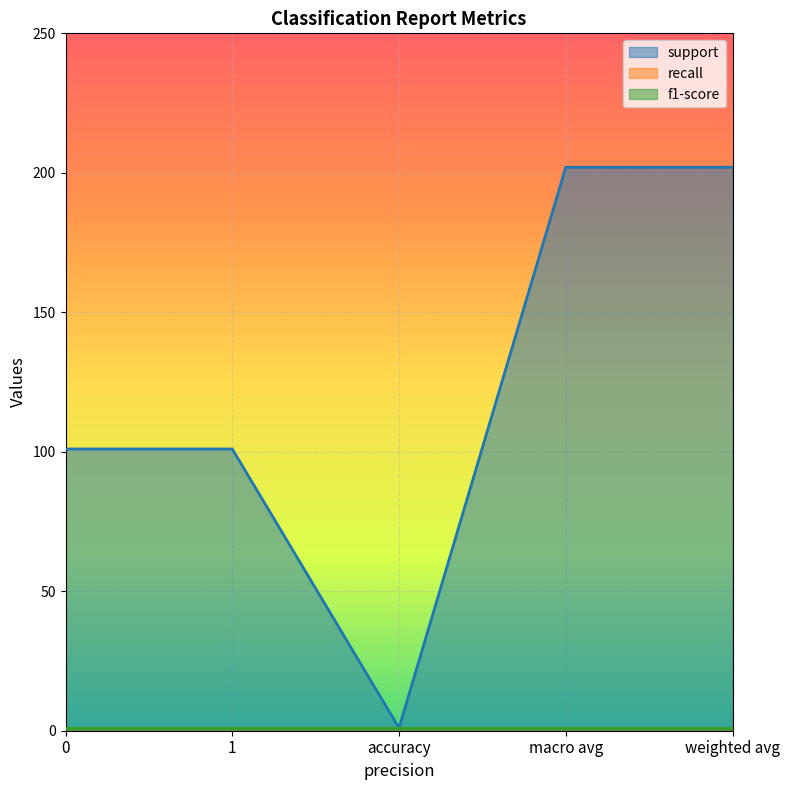

What are all the series names shown in the legend?

support, recall, f1-score